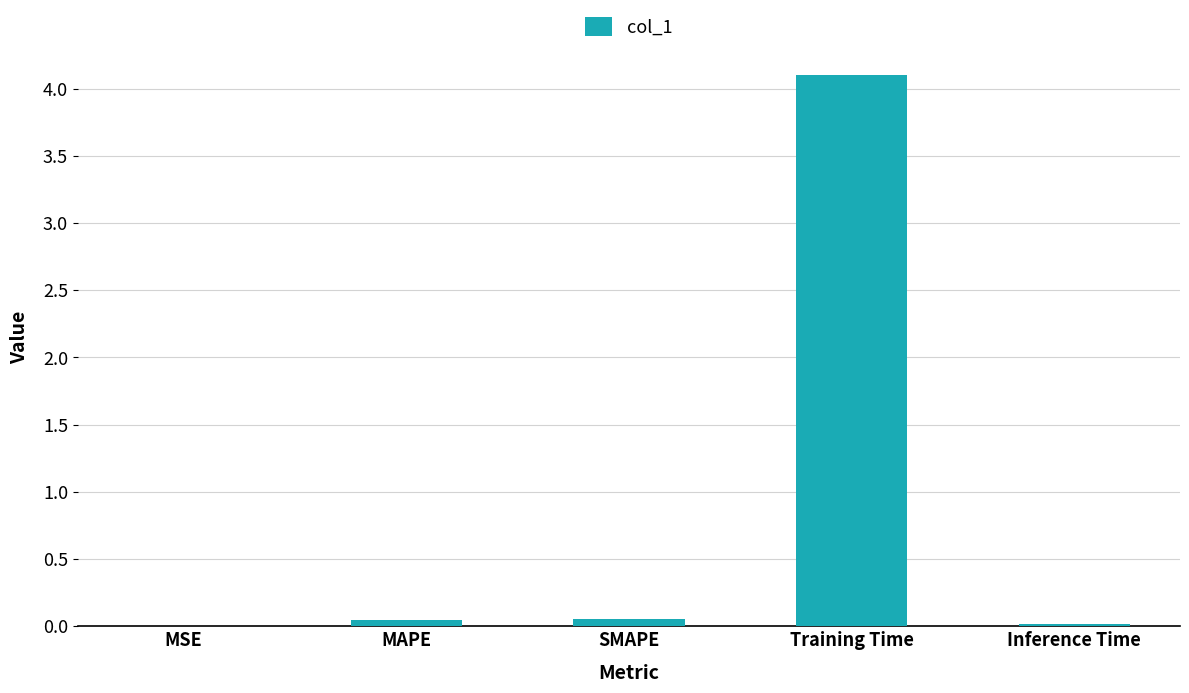

The chart shows a value of 2.7 at Training Time. True or false?

False